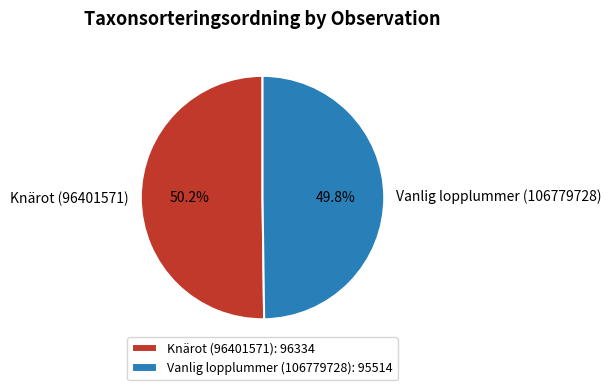

Is there any slice that represents more than half of the pie?

Yes